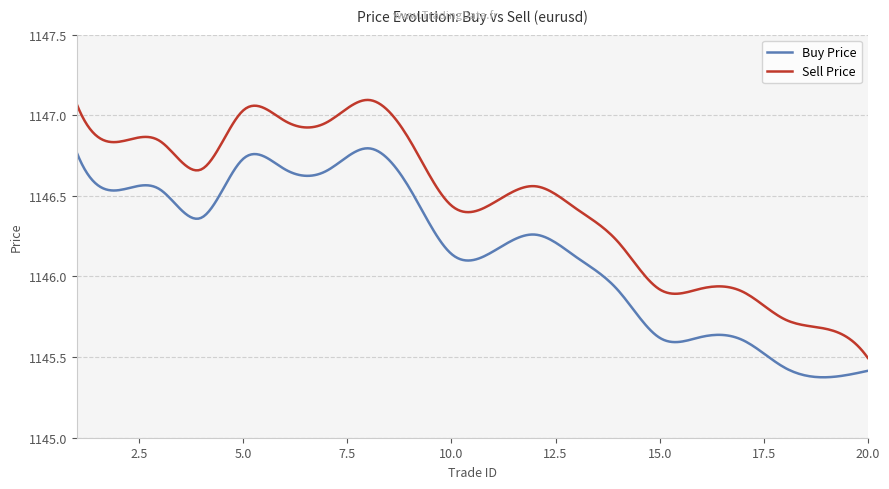

List the series in order of their peak value, highest first.

Sell Price, Buy Price